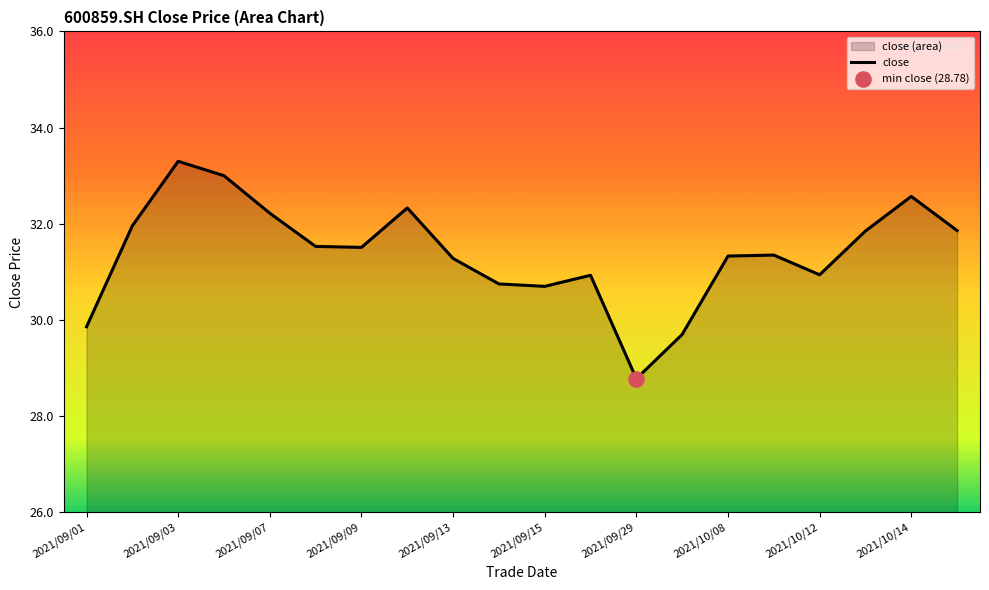

Between 2021/09/13 and 2021/09/09, which is larger?

2021/09/09